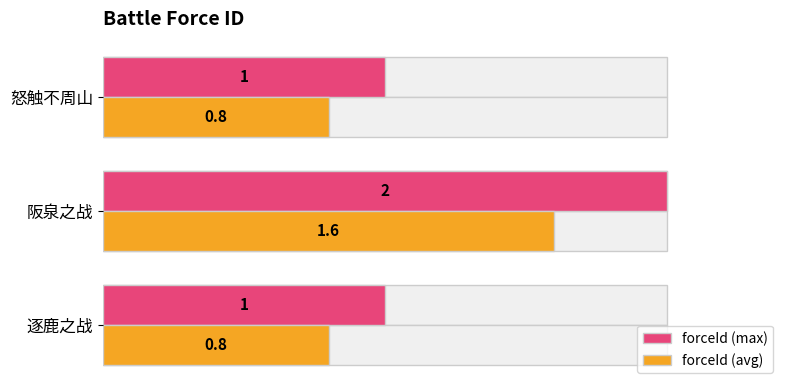

Rank the series at 0.0 from highest to lowest value.

forceId (max), forceId (avg)